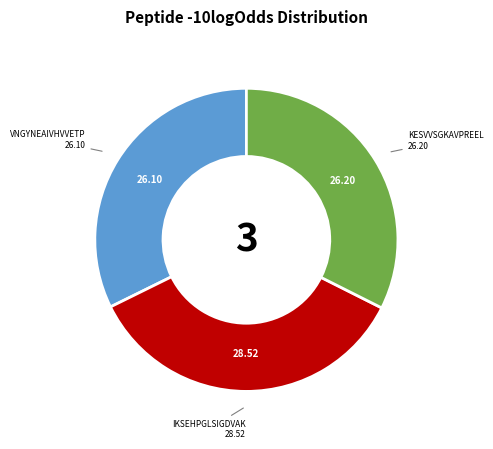

Count the number of slices in the pie.

3